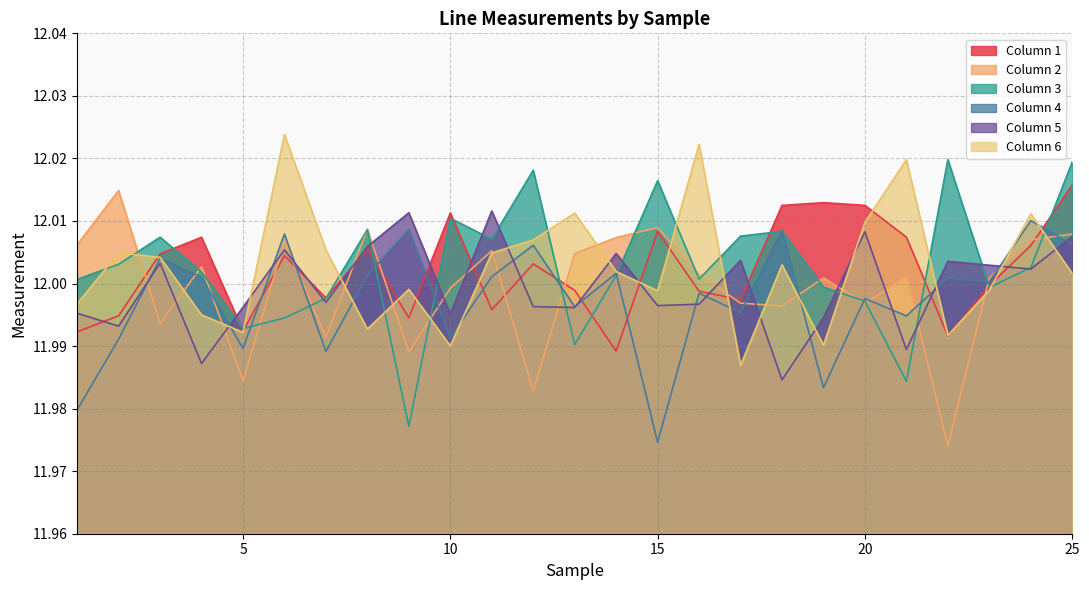

At which category does the chart reach its peak across all series?

6